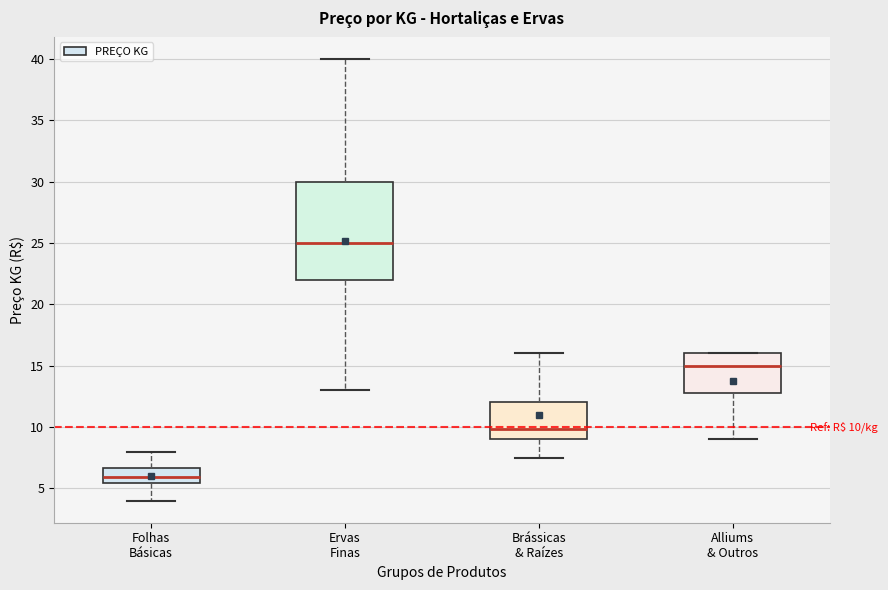

Comparing the boxes themselves (not the whiskers), which one is the tallest?

Ervas Finas